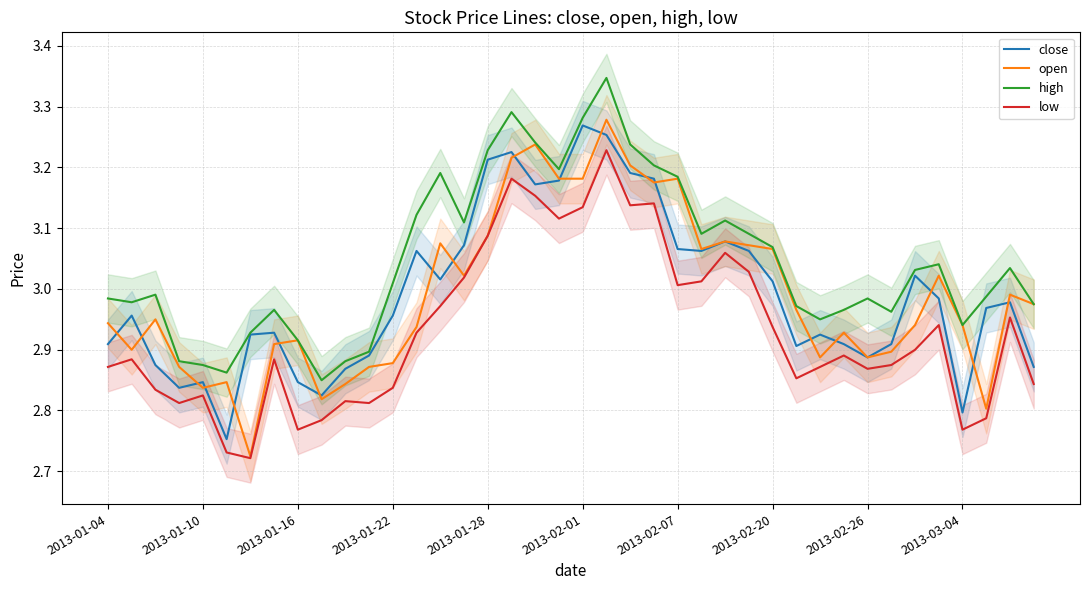

How many interior local valleys does the low series have?

10